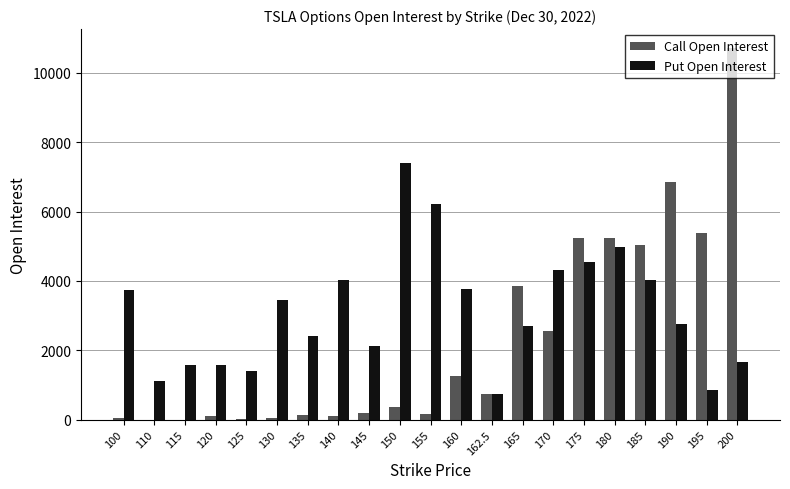

Is the value of Put Open Interest at 115 greater than the value of Call Open Interest at 155?

Yes